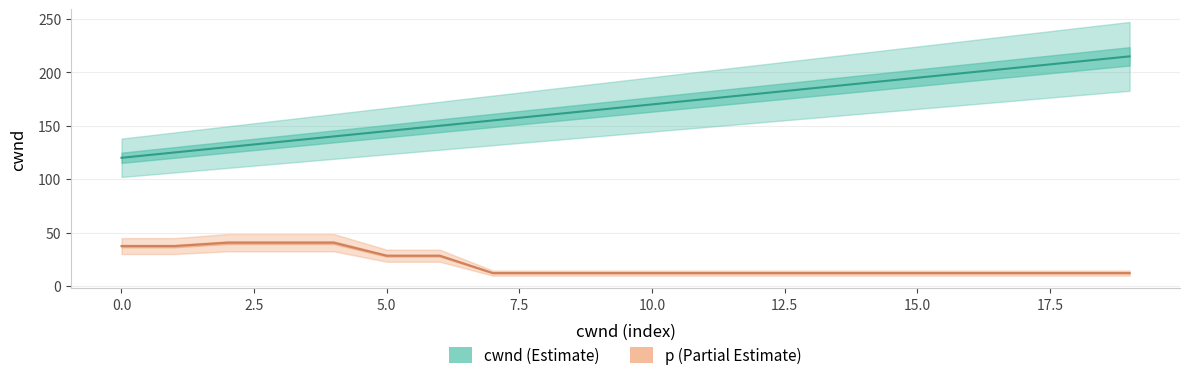

Which series changed the most between 0.0 and 17?

cwnd